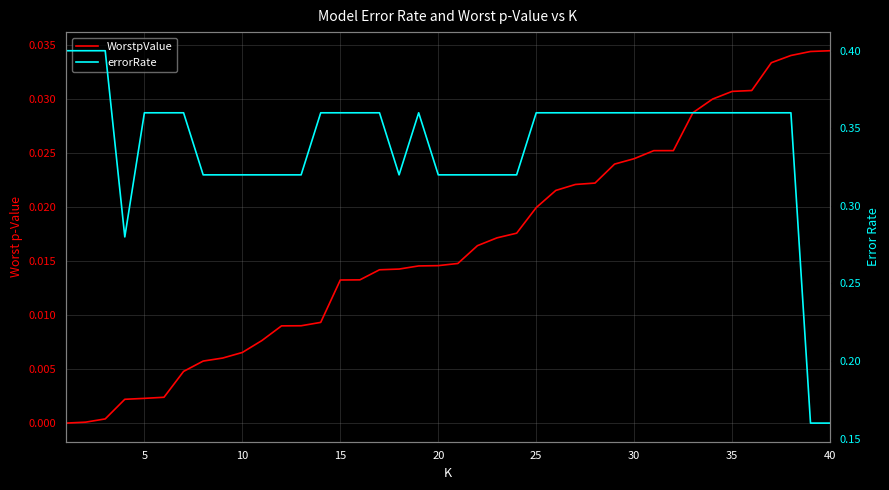

Rank the series by their average value, from lowest to highest.

WorstpValue, errorRate